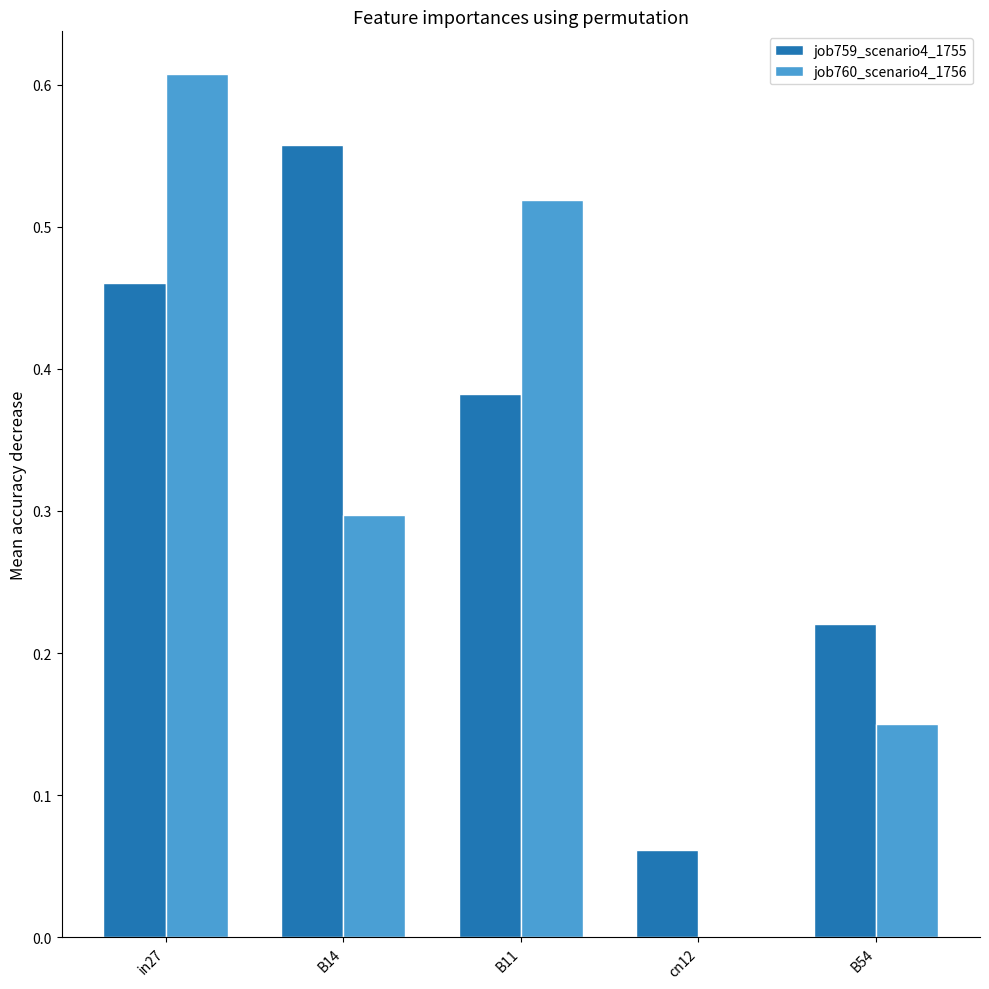

Which series has the largest range (max minus min)?

job760_scenario4_1756